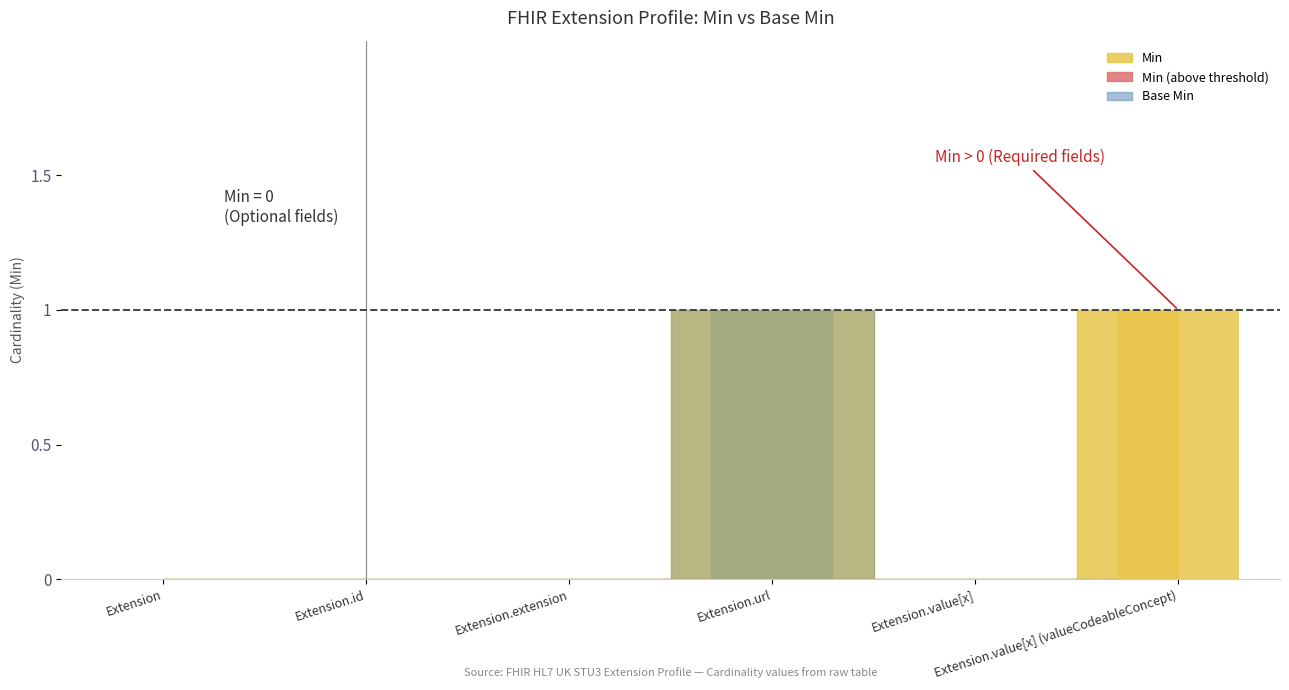

What position from the right is Extension.extension?

4